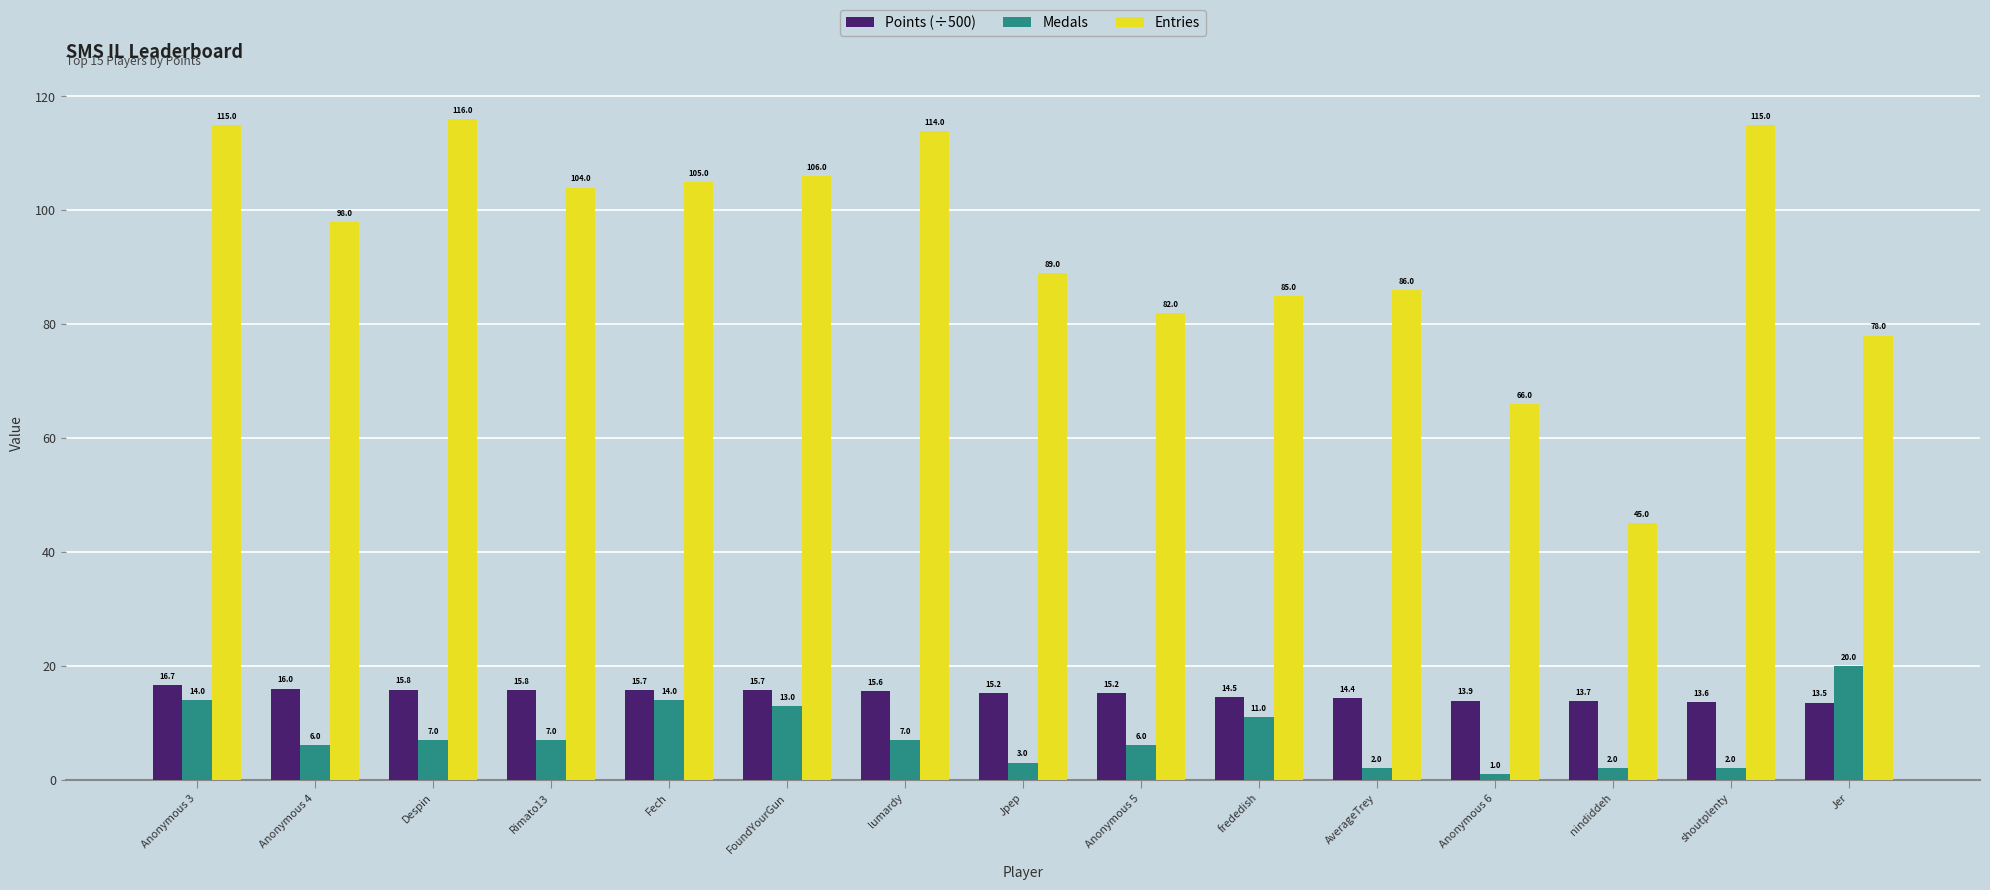

Which series has the largest total across all categories?

Entries